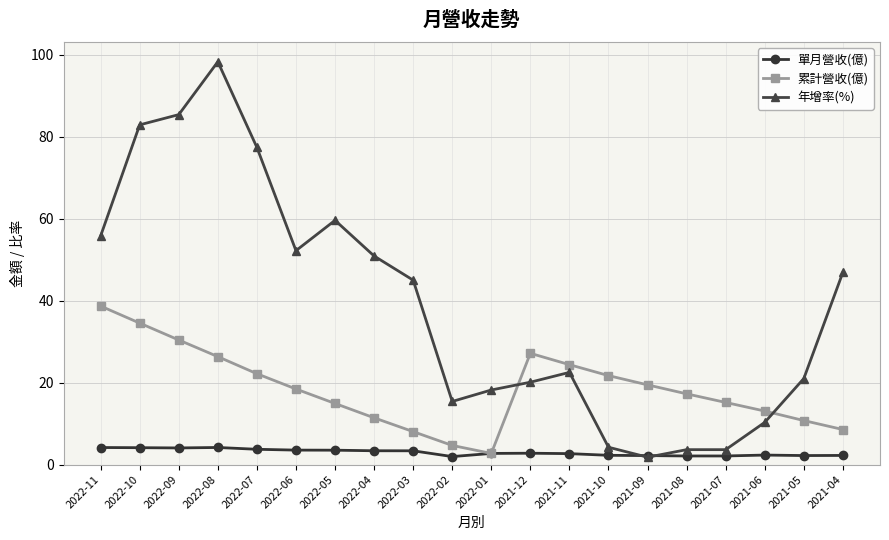

What is the difference between the maximum and minimum values in the 累計營收(億) series?

36.0